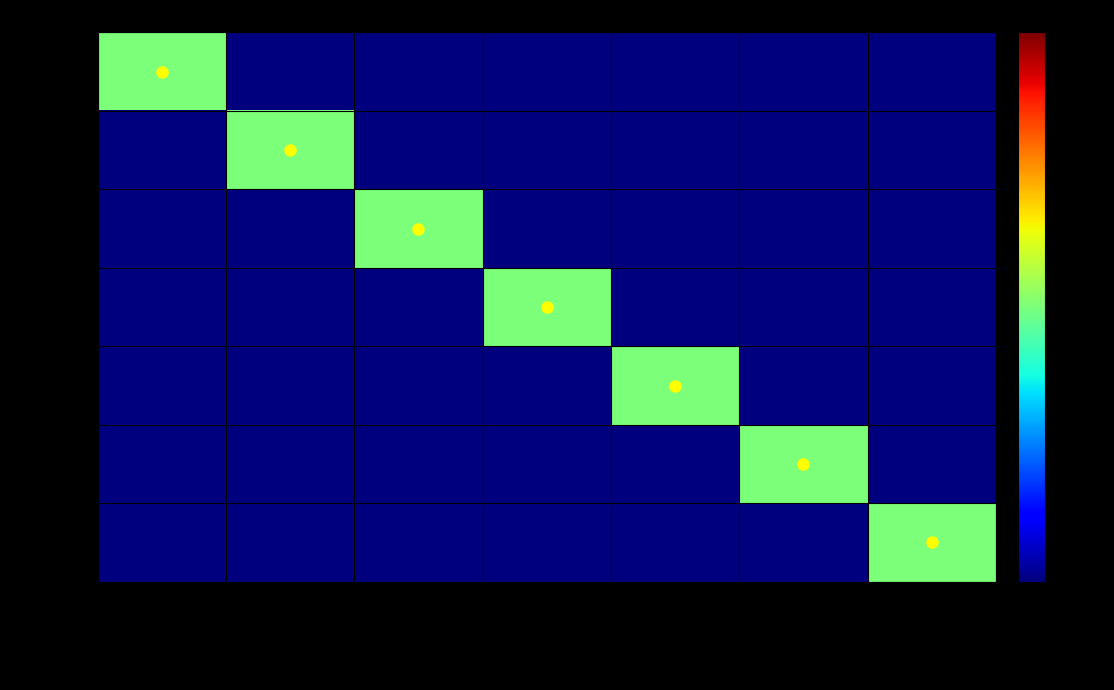

Which series has the largest total across all categories?

APMPUBP2